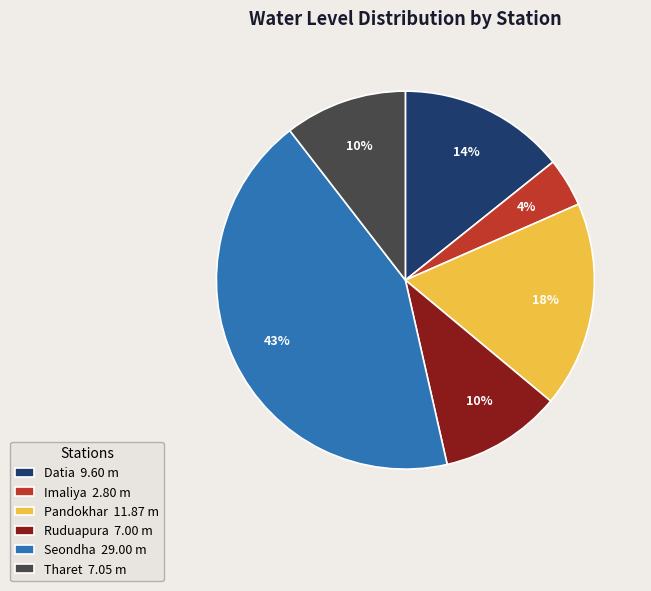

How many segments does this pie chart have?

6